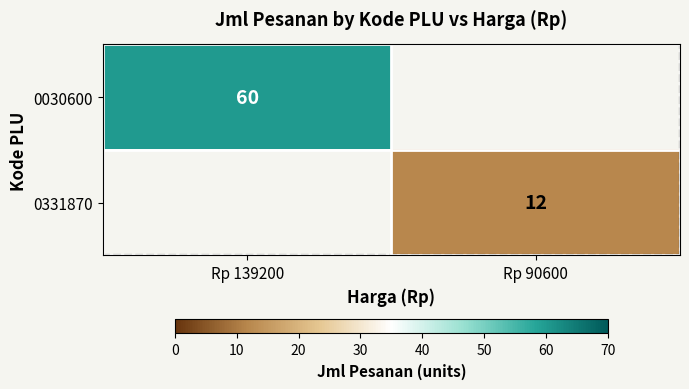

The value of 0331870 at Rp 90600 is 3. True or false?

False